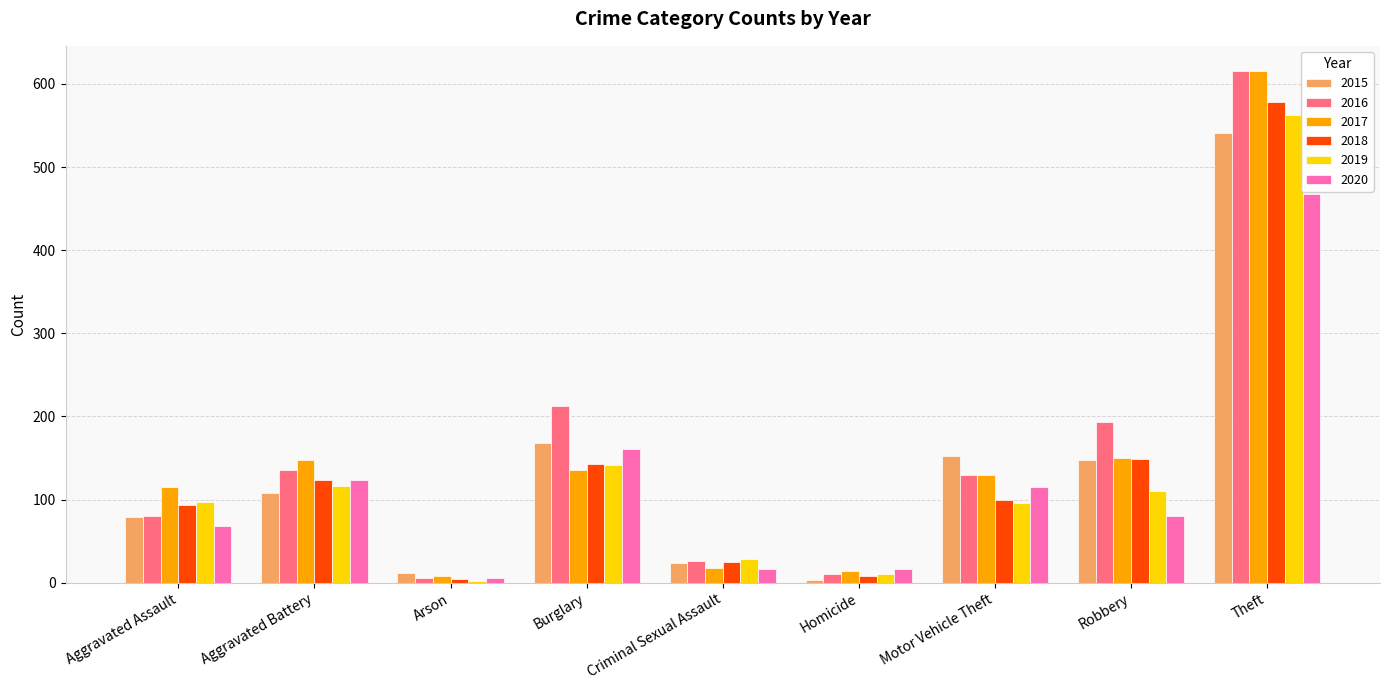

What is the difference between the maximum and second lowest values in the 2016 series?

605